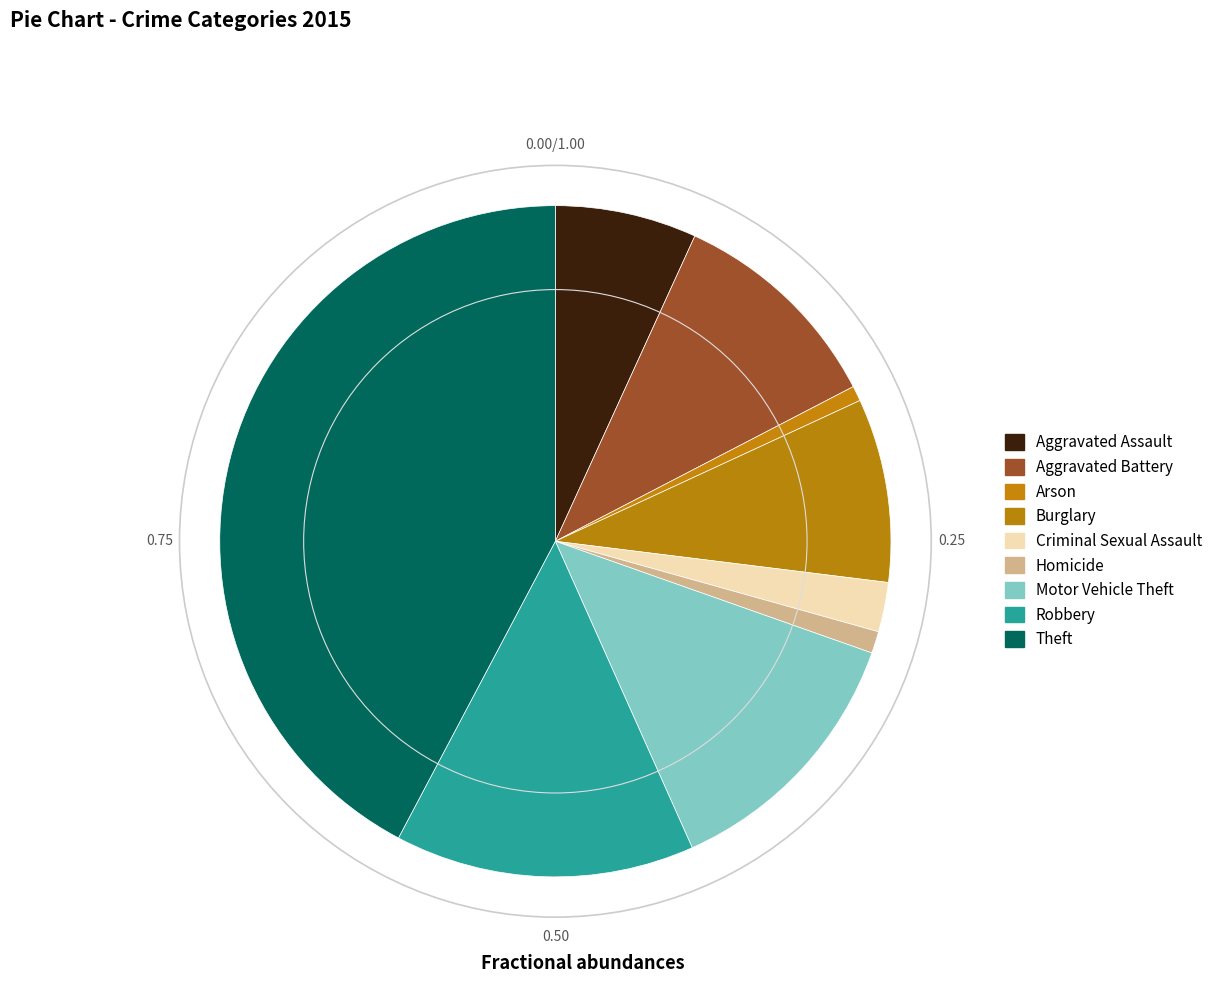

Which has a higher value, Robbery or Criminal Sexual Assault?

Robbery